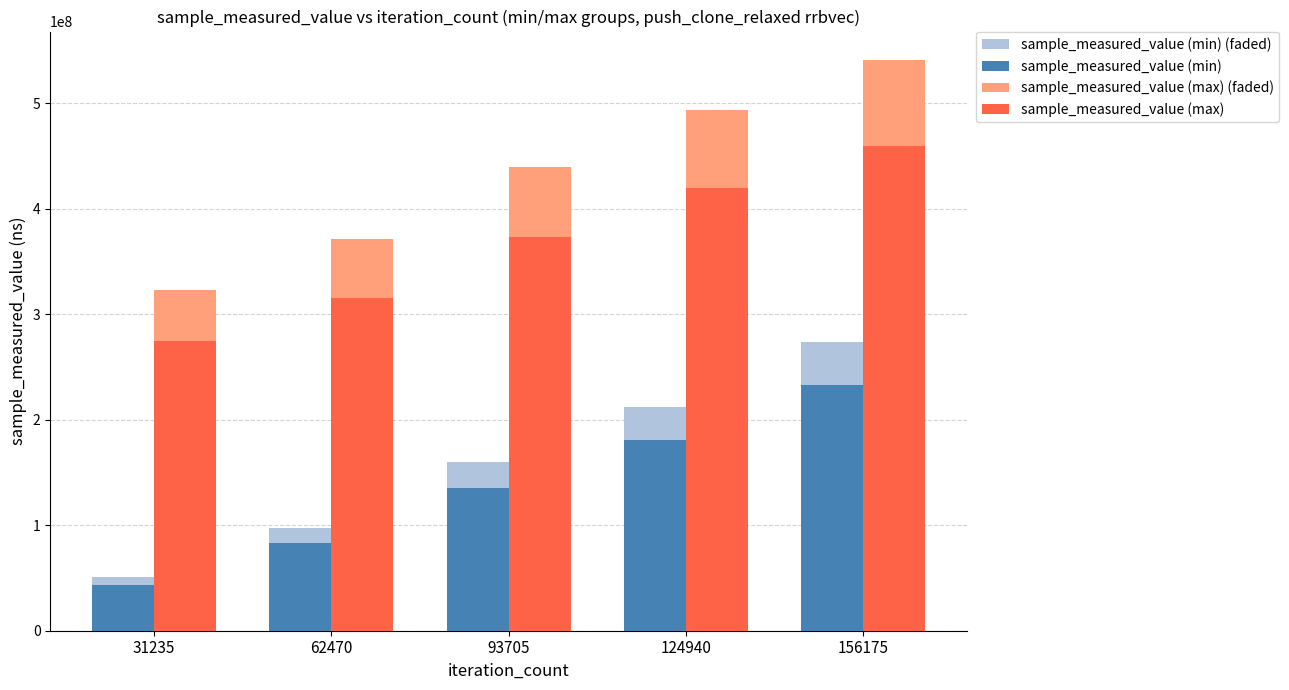

What is the maximum value shown in the chart?

540870604.0